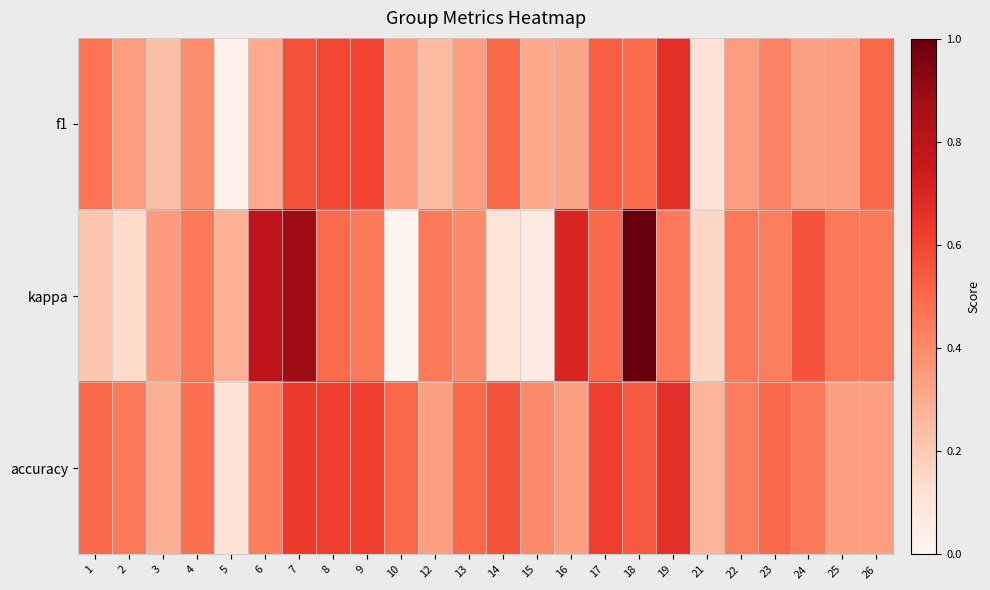

Which label corresponds to the smallest value in the chart?

10